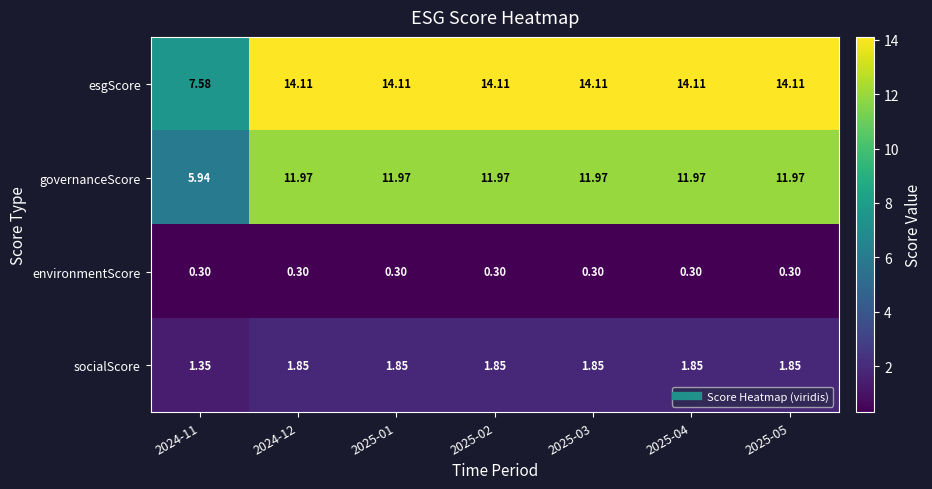

Which series has the largest total across all categories?

esgScore